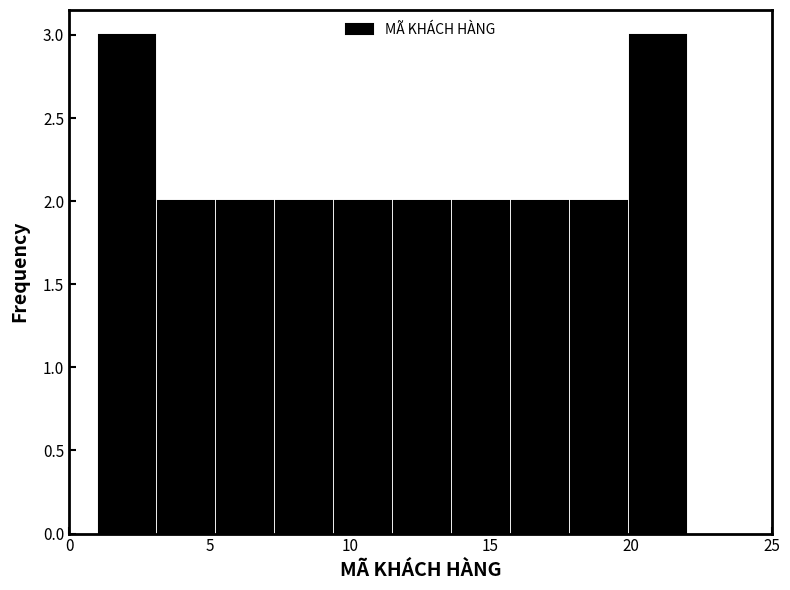

Reading left to right, transcribe this chart: for each bar, give the range it covers on the x-axis and its height. Neither the bar edges nor the heights are printed on the chart, so give them approximately, as read against the axes.

1.0 to 3.1: 3
3.1 to 5.2: 2
5.2 to 7.3: 2
7.3 to 9.4: 2
9.4 to 11.5: 2
11.5 to 13.6: 2
13.6 to 15.7: 2
15.7 to 17.8: 2
17.8 to 19.9: 2
19.9 to 22.0: 3